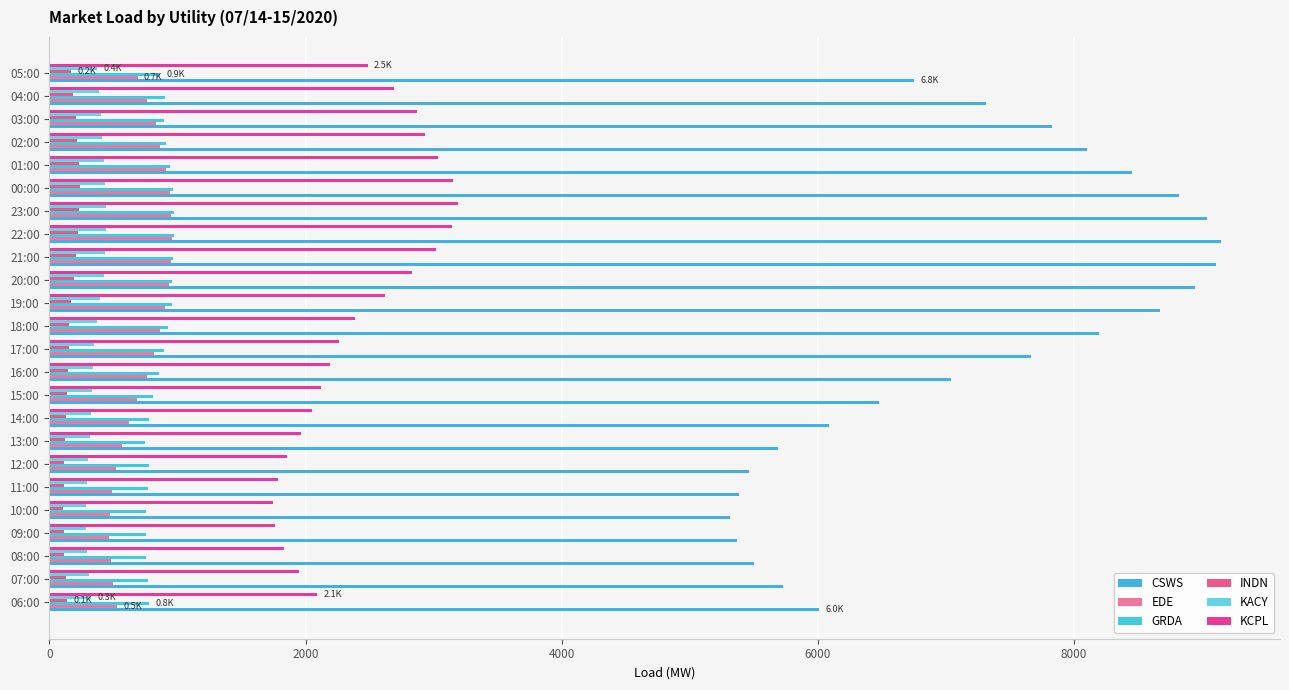

How many distinct data groups are displayed?

6